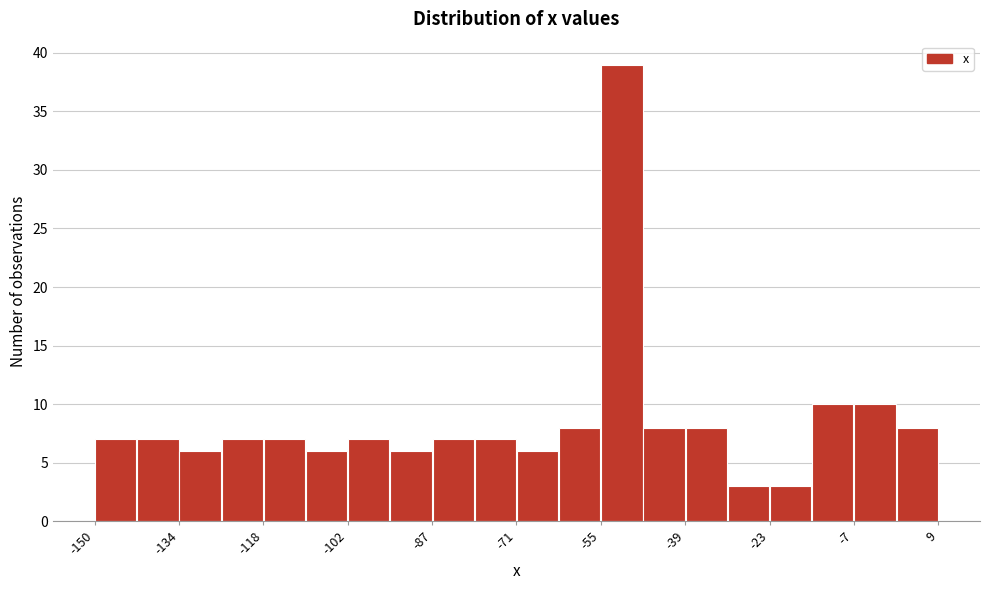

Read against the x-axis, roughly where is the centre of the tallest bar?

-50